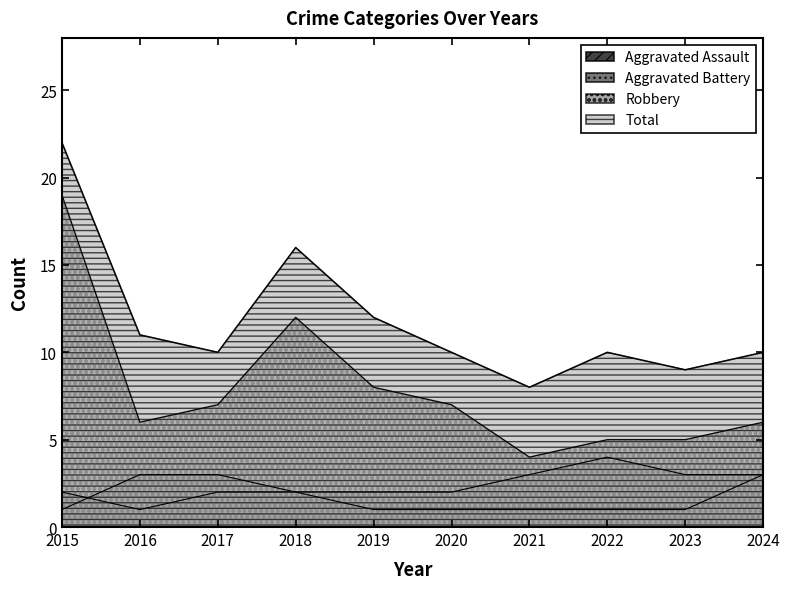

What is the average value of the Total series?

12